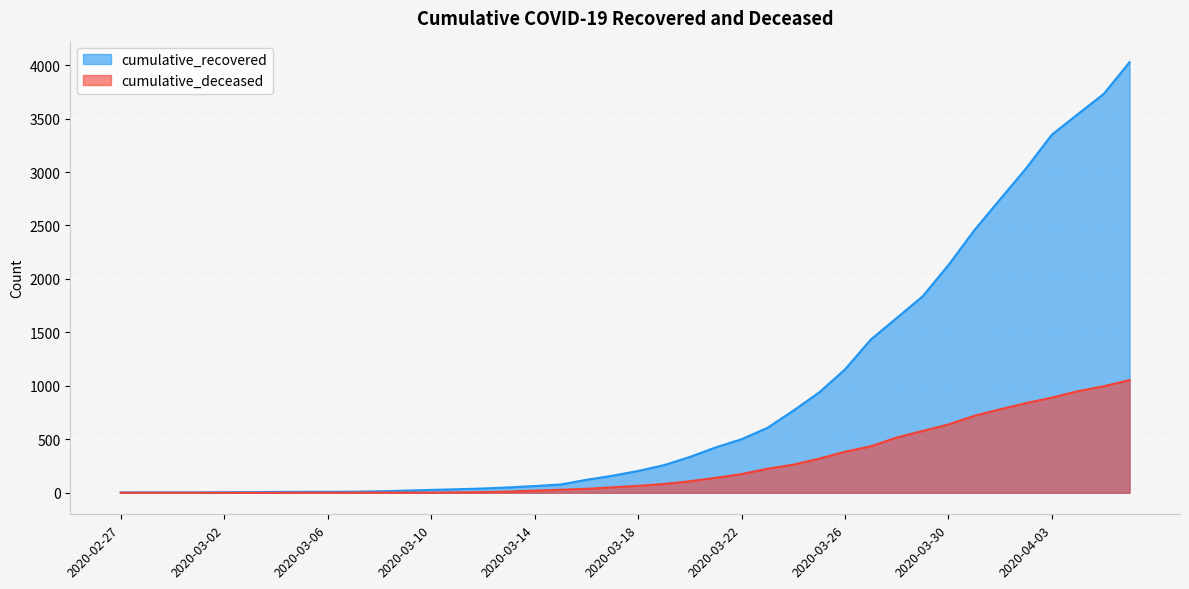

What is the sum of all cumulative_deceased values?

10324